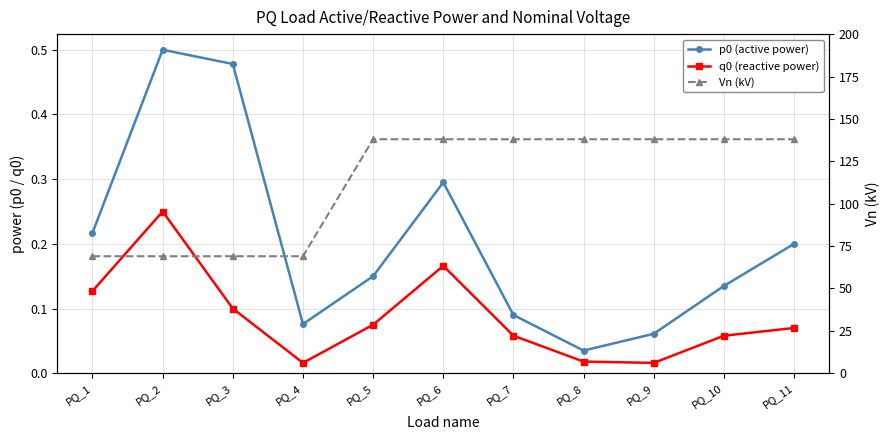

Rank the categories by p0 (active power) value from highest to lowest.

PQ_2, PQ_3, PQ_6, PQ_1, PQ_11, PQ_5, PQ_10, PQ_7, PQ_4, PQ_9, PQ_8